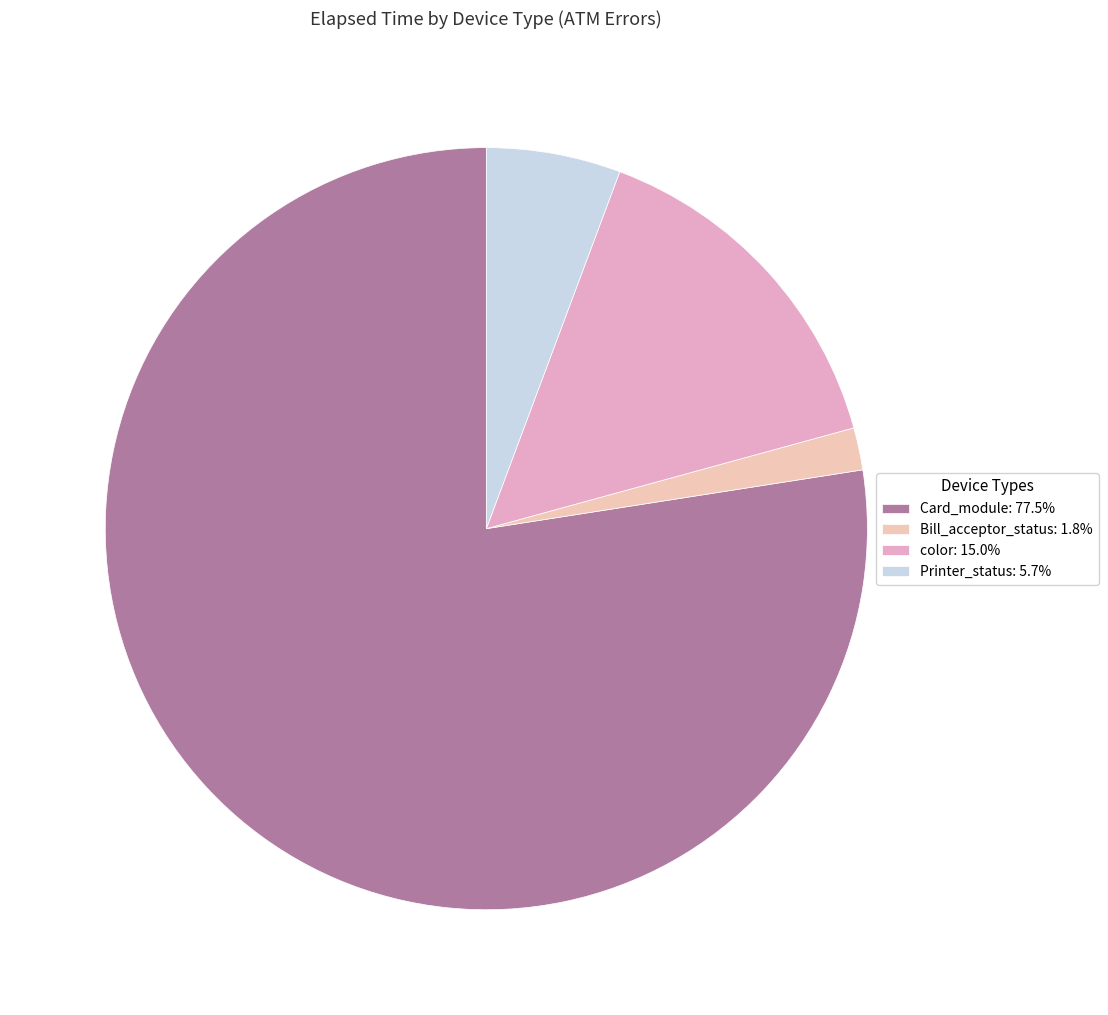

How many segments does this pie chart have?

4